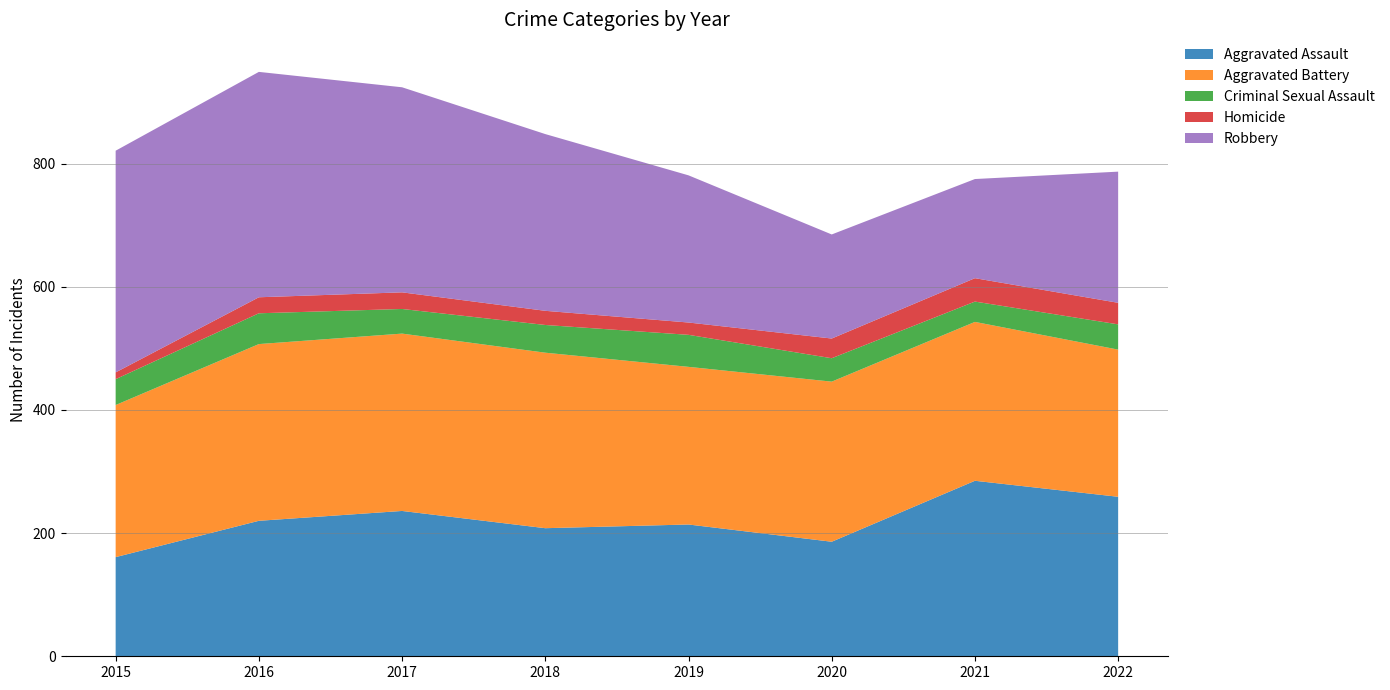

Reading left to right, list all the values displayed in this chart.

Aggravated Assault: 161	220	236	208	214	186	285	259
Aggravated Battery: 247	287	288	285	256	260	258	239
Criminal Sexual Assault: 42	50	40	45	52	38	33	41
Homicide: 11	26	27	23	20	32	38	35
Robbery: 360	366	333	287	239	169	161	213